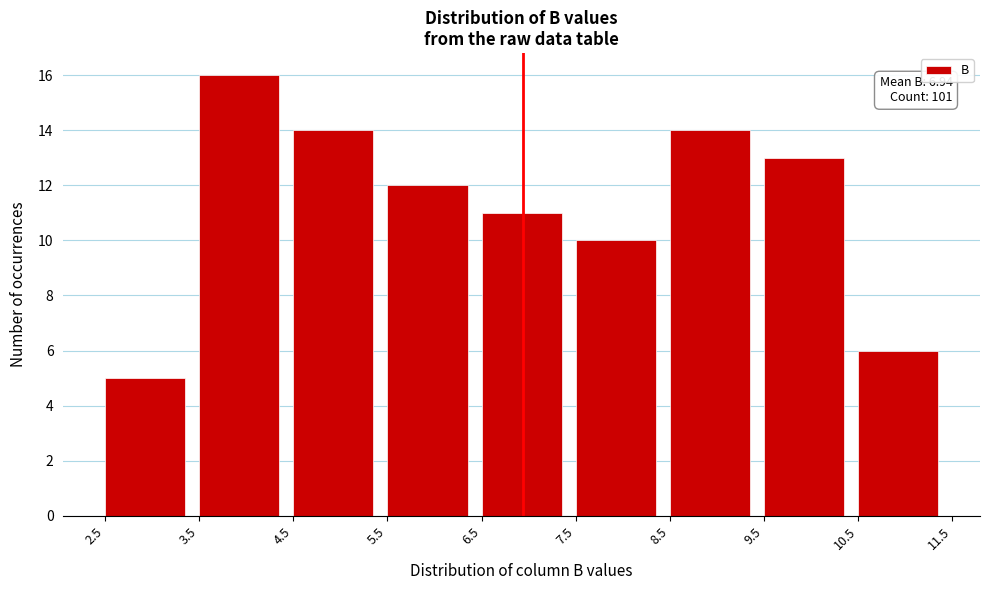

Which range on the x-axis has the tallest bar?

3.5 to 4.5